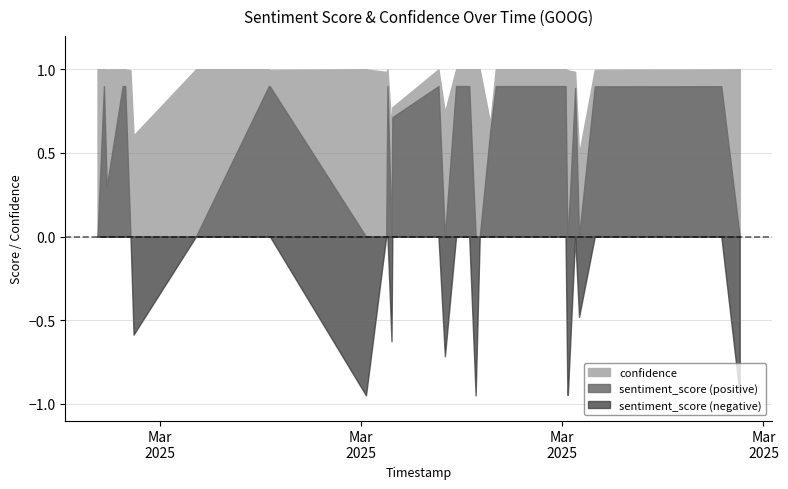

The sentiment_score series shows 0.9 at 2025-03-26 20:56:24. True or false?

True